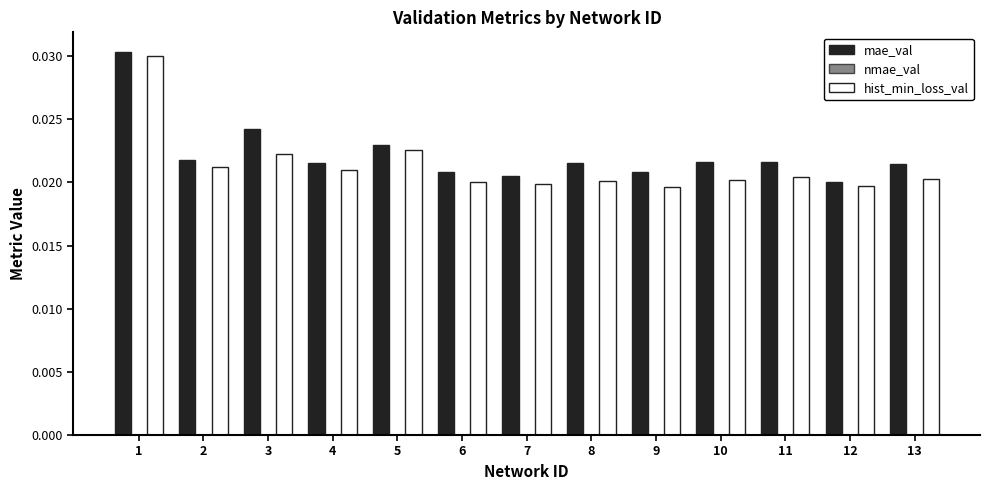

Is the value of mae_val at 3 greater than the value of hist_min_loss_val at 4?

Yes